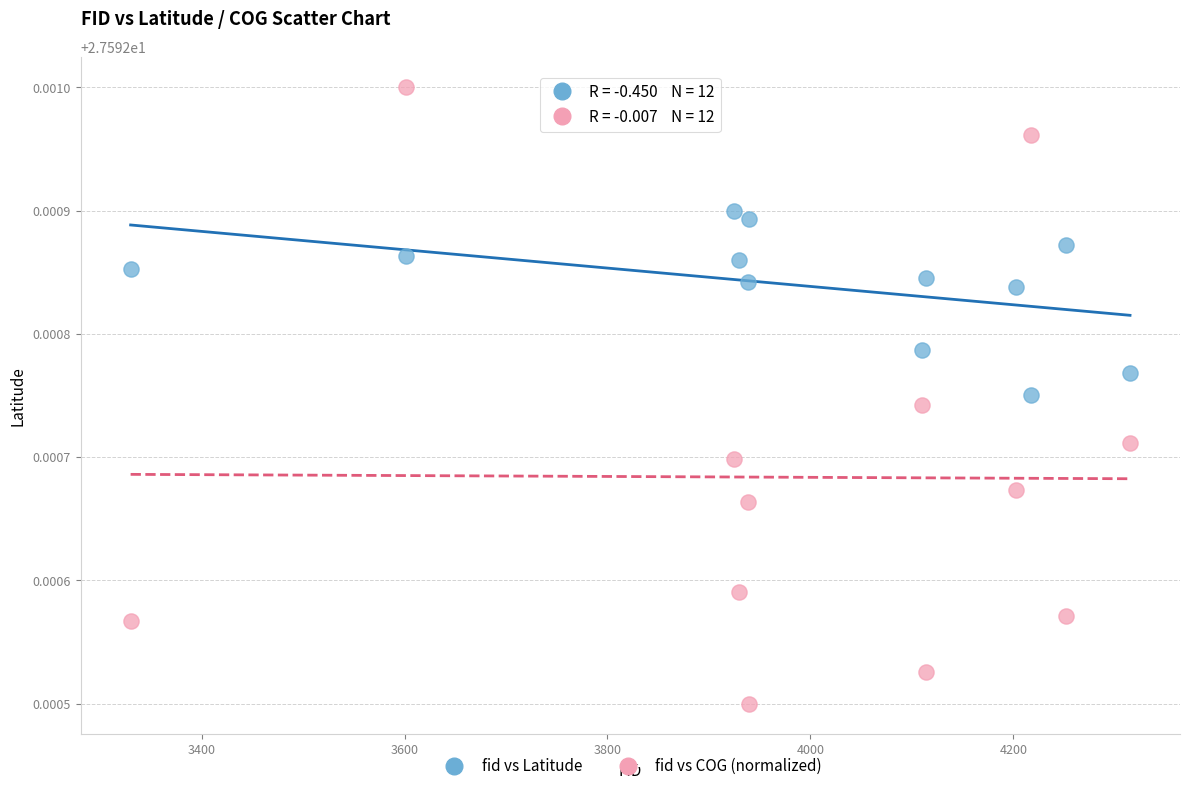

Which series contains the highest Y value?

fid vs COG (normalized)